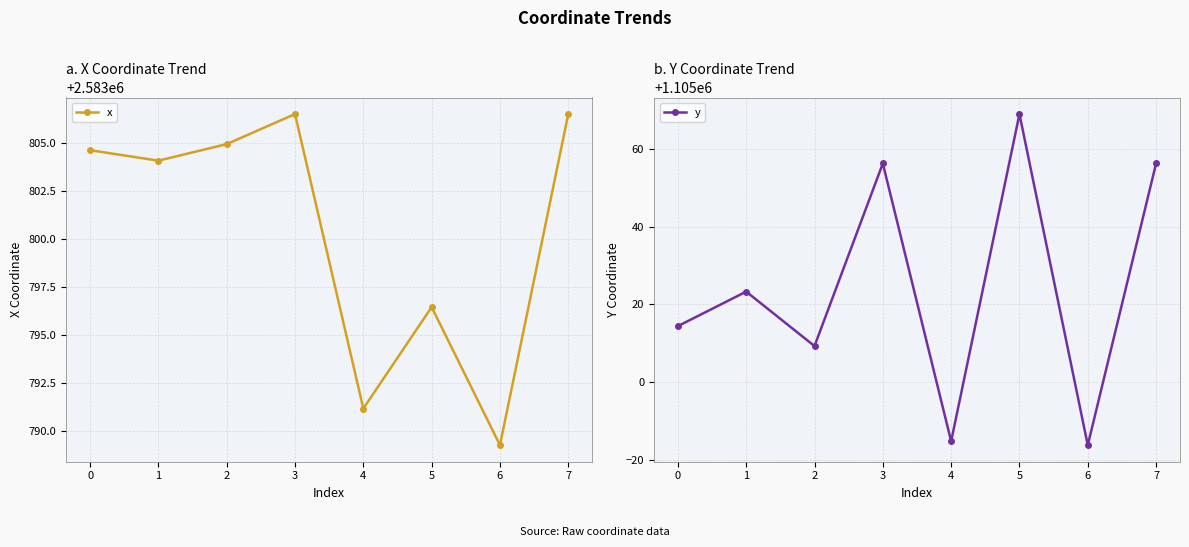

Where is the first local minimum for y?

2